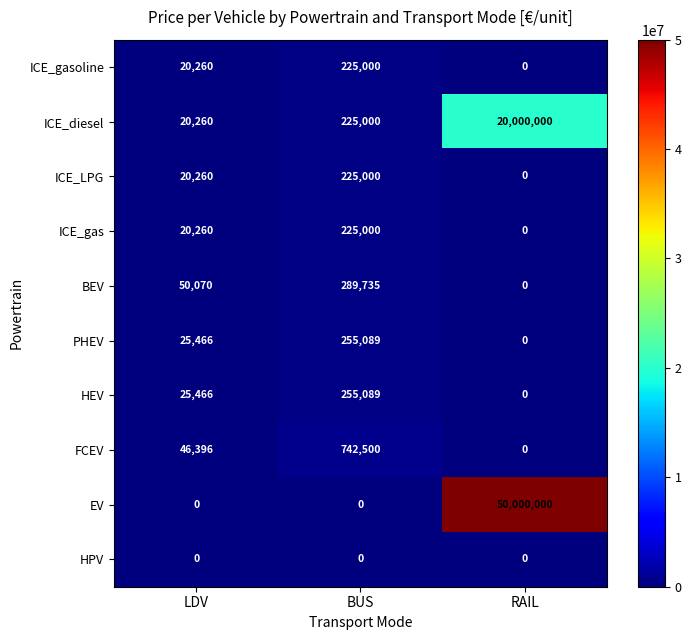

List the labels in order of BEV value, smallest first.

RAIL, LDV, BUS